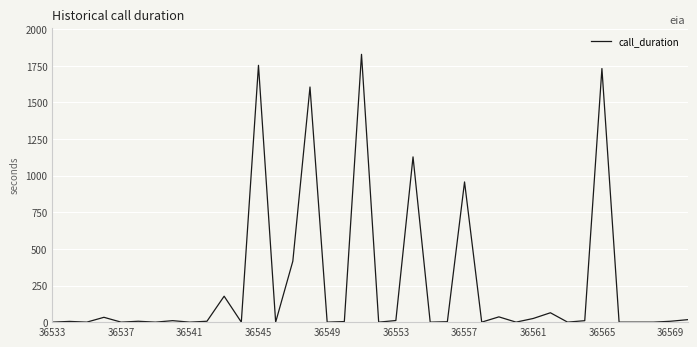

What is the maximum value shown in the chart?

1828